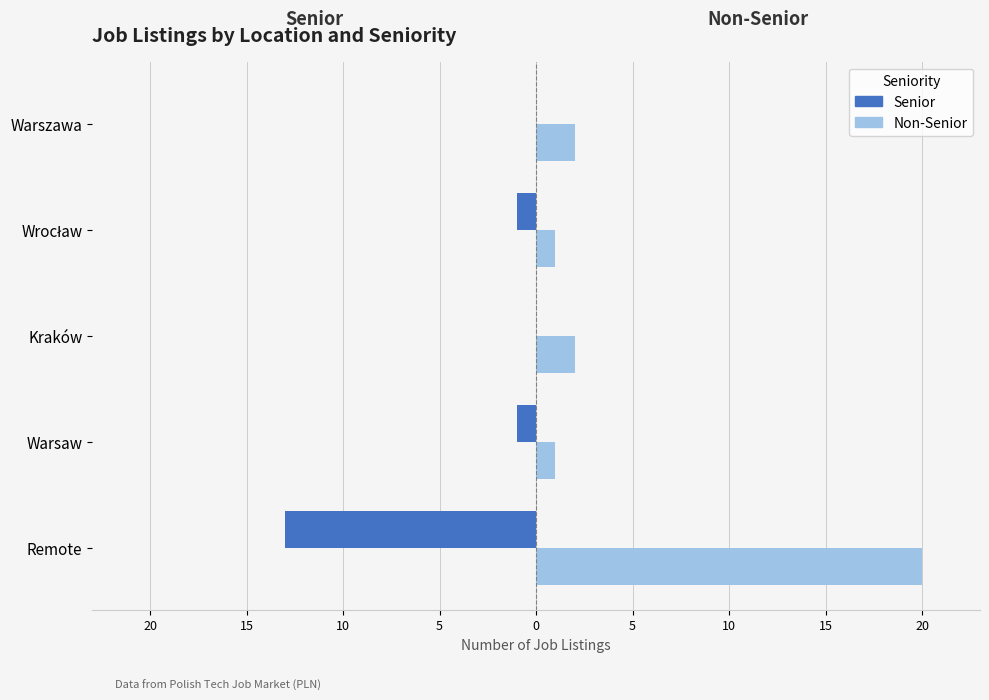

What are all the series names shown in the legend?

Senior, Non-Senior